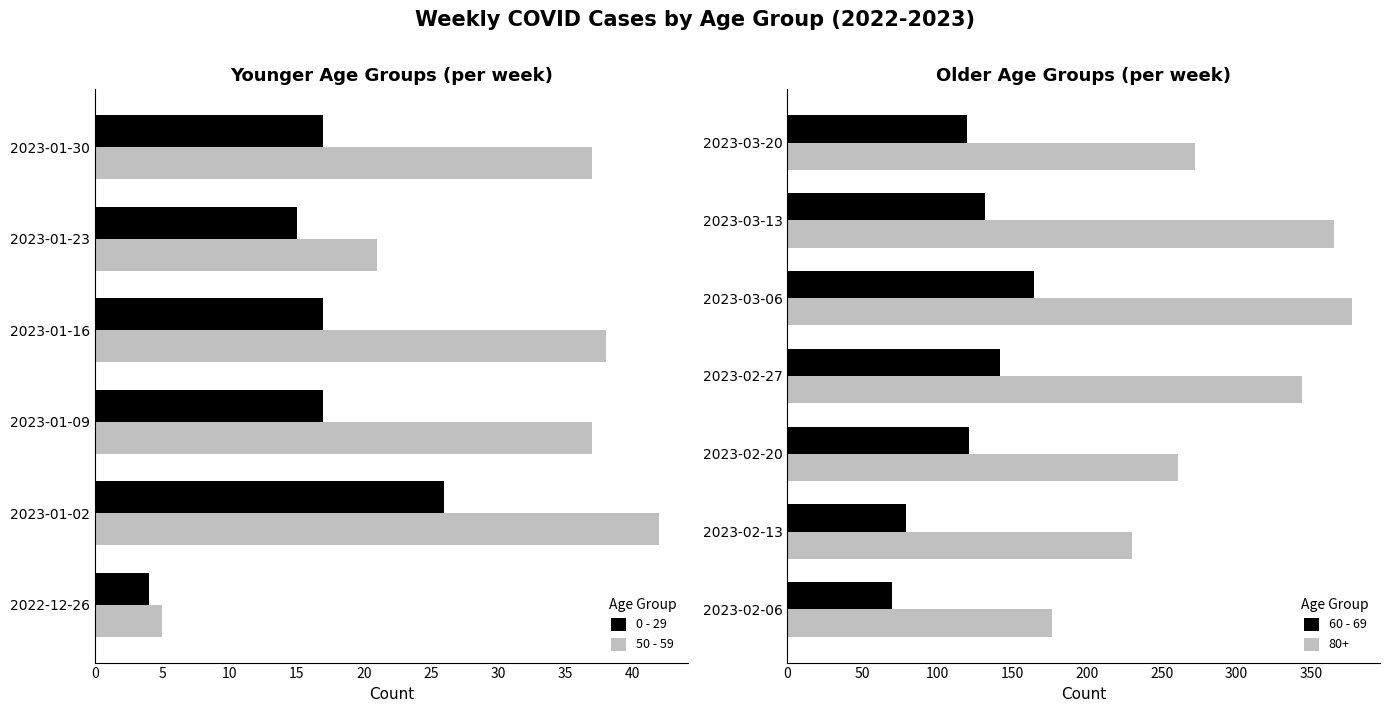

Which series has the largest total across all categories?

80+